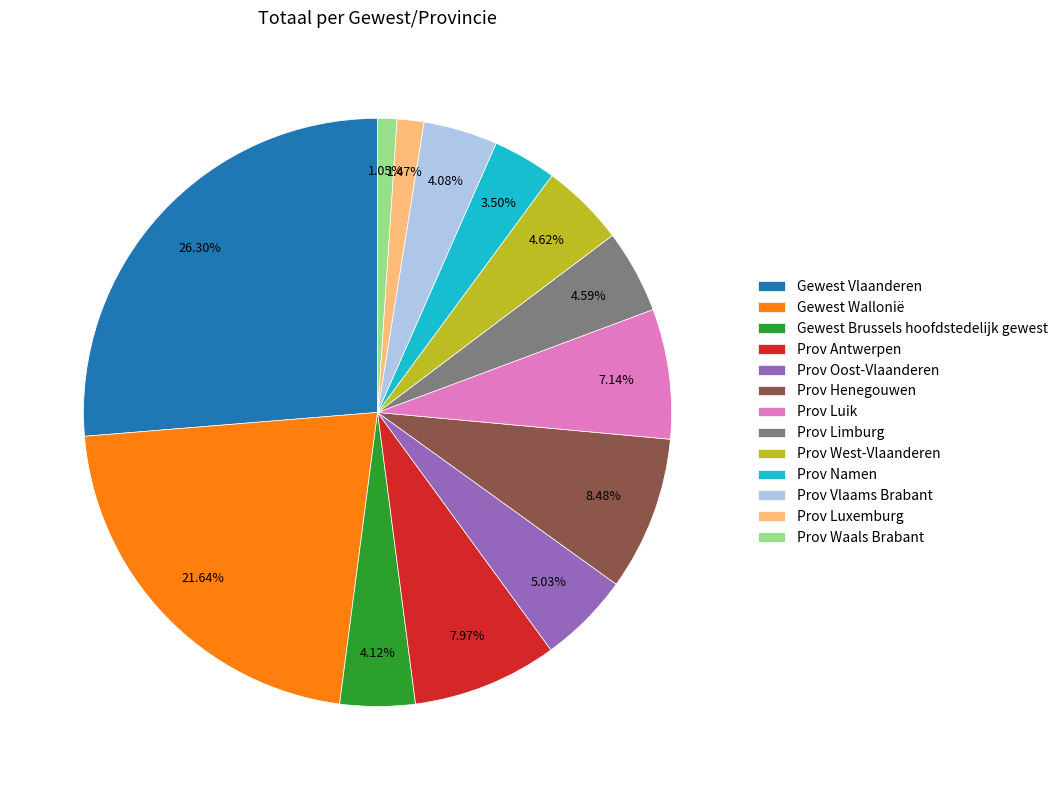

Approximately how many times larger is the value at Prov West-Vlaanderen compared to Prov Namen?

1.3